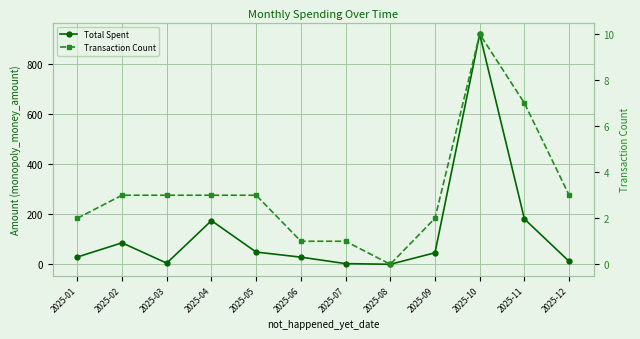

At 2025-06, list the series in order from smallest to largest.

Transaction Count, Total Spent